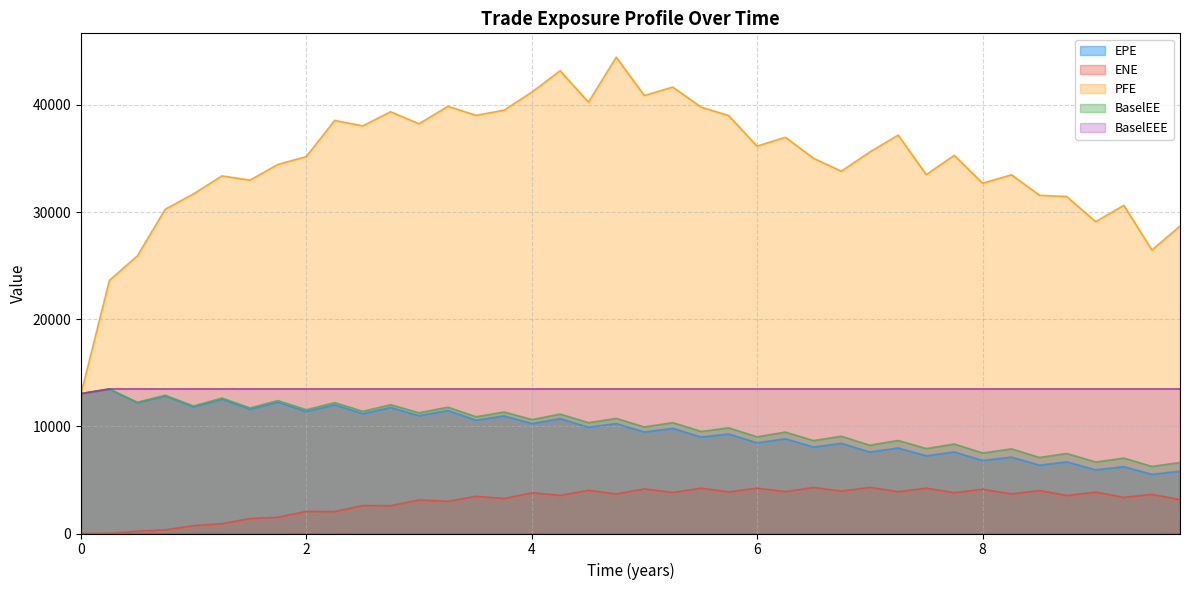

True or false: PFE and ENE intersect in this chart.

False